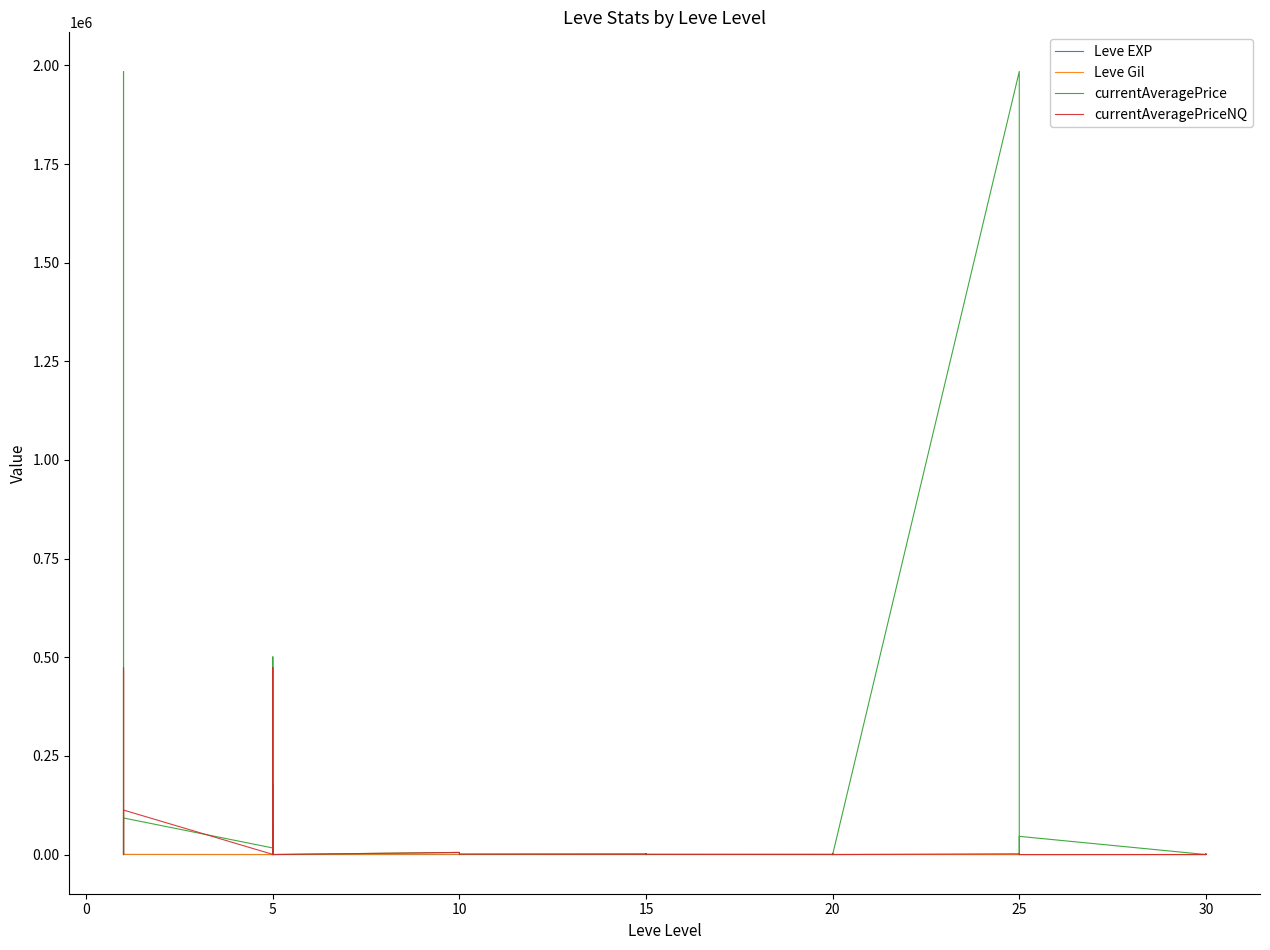

Reading left to right, extract all data points from this chart.

Leve EXP: 1.0	540.0	544.5	370.0	544.5	370.0	1.0	6.0	1.0	2.0	1.0	3.0	3.0	3.0	9.0	4.0	3.0	10.0	17.0	7.0	19.0	13.0	11.0	18.0	11.0	13.0	18.0	22.0	12.0	22.0	55.0	20.0	12.0	31.0	53.0	20.0	36.0	72.0	17.0	57.0
Leve Gil: 420.0	112.0	112.0	112.0	113.0	112.0	170.0	280.0	810.0	790.0	980.0	140.0	780.0	220.0	980.5	770.0	220.0	480.0	740.0	170.0	270.0	40.0	390.0	330.0	880.0	190.0	680.0	960.0	490.0	570.0	60.0	10.0	980.5	800.0	430.0	60.0	240.0	430.0	230.0	390.0
currentAveragePrice: 4847.0	1692.0	1984625.1	46431.0	38.0	92742.0	16734.0	501000.0	512.0	6271.0	68492.0	138.0	5405.0	1057.0	383.0	466.0	350.0	1000.0	1619.0	550.0	1499.0	512.0	850.0	588.0	298.0	1499.0	3000.0	2600.0	588.0	0.0	1984625.1	14411.0	563.0	308.0	306.0	46162.0	94.0	1335.0	31.0	1249.0
currentAveragePriceNQ: 467312.0	1230.0	474049.6	676.0	38.0	112787.0	433.0	474049.6	27.0	3883.0	177946.0	82.0	5405.0	198.0	383.0	600.0	253.0	1000.0	866.0	550.0	1999.0	224.0	850.0	489.0	169.0	1999.0	3000.0	0.0	489.0	0.0	1994.0	172.0	515.0	308.0	306.0	0.0	47.0	1003.0	33.0	999.0